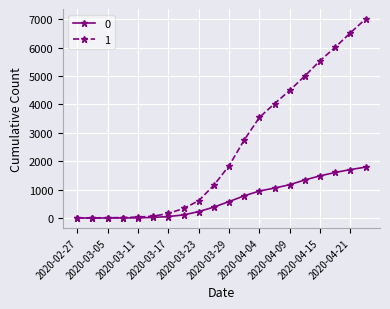

Which series has the widest spread of values?

1